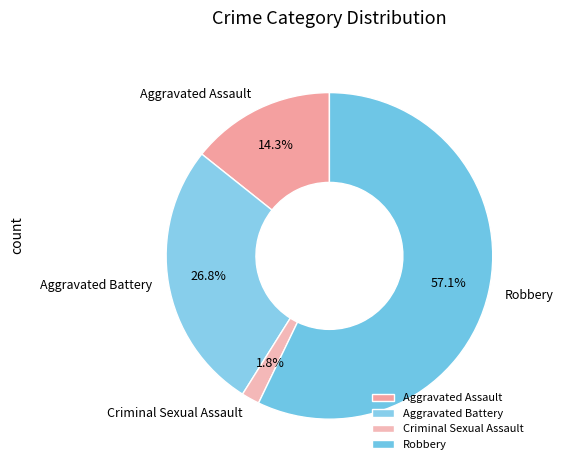

Do Robbery and Aggravated Battery together represent more than half of the pie?

Yes